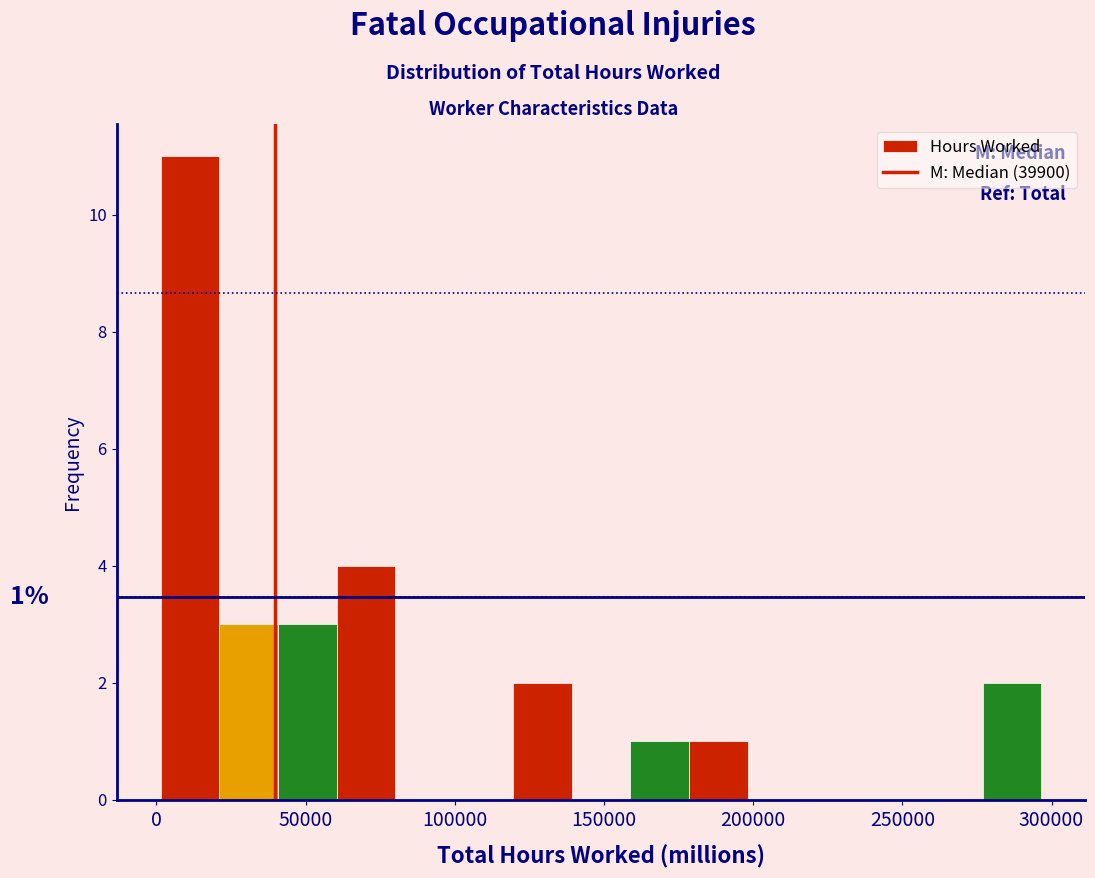

Read against the x-axis, roughly where is the centre of the tallest bar?

10000